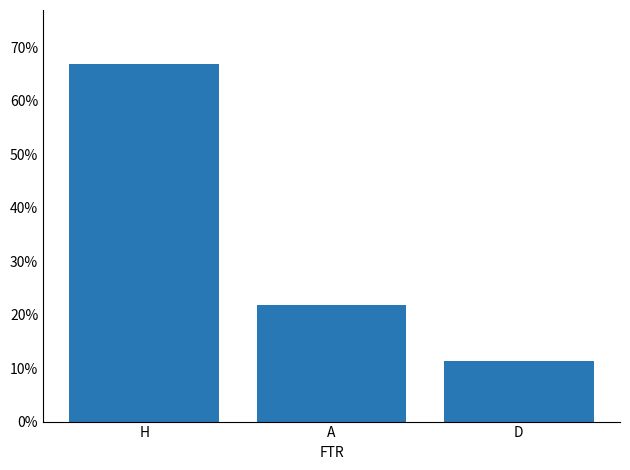

The value at D is 0.1. True or false?

True